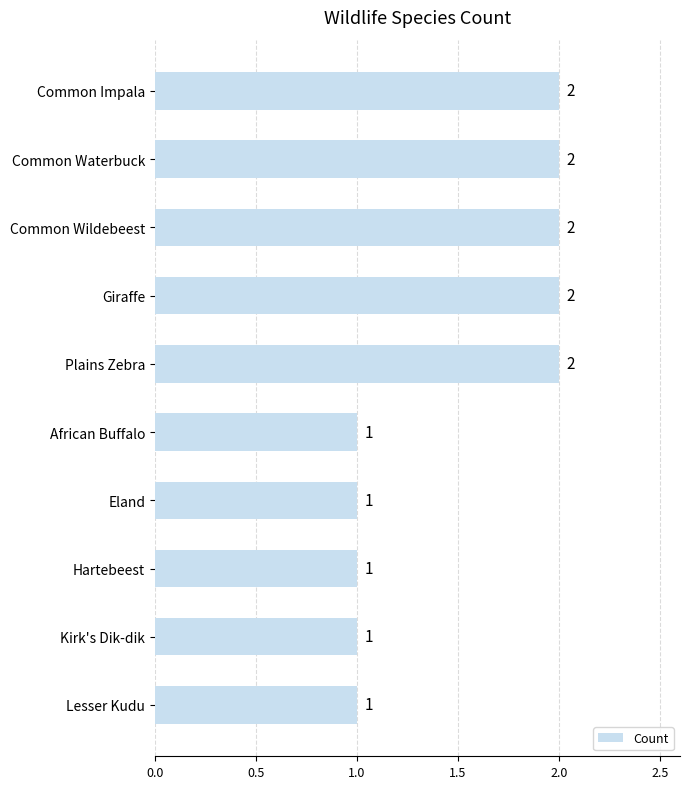

What is the smallest value displayed?

1